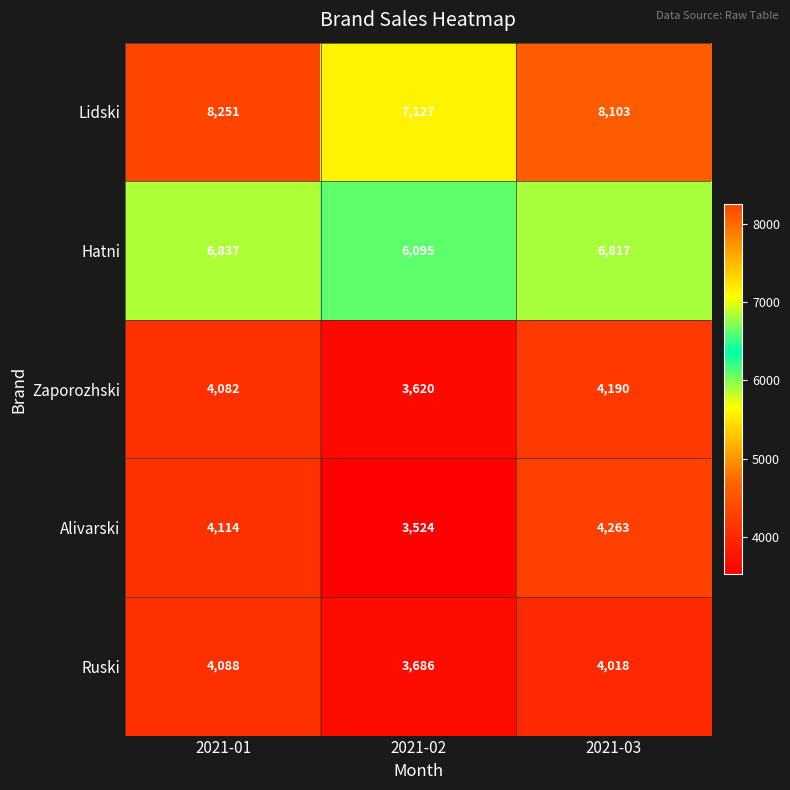

Which series has the largest total across all categories?

Lidski